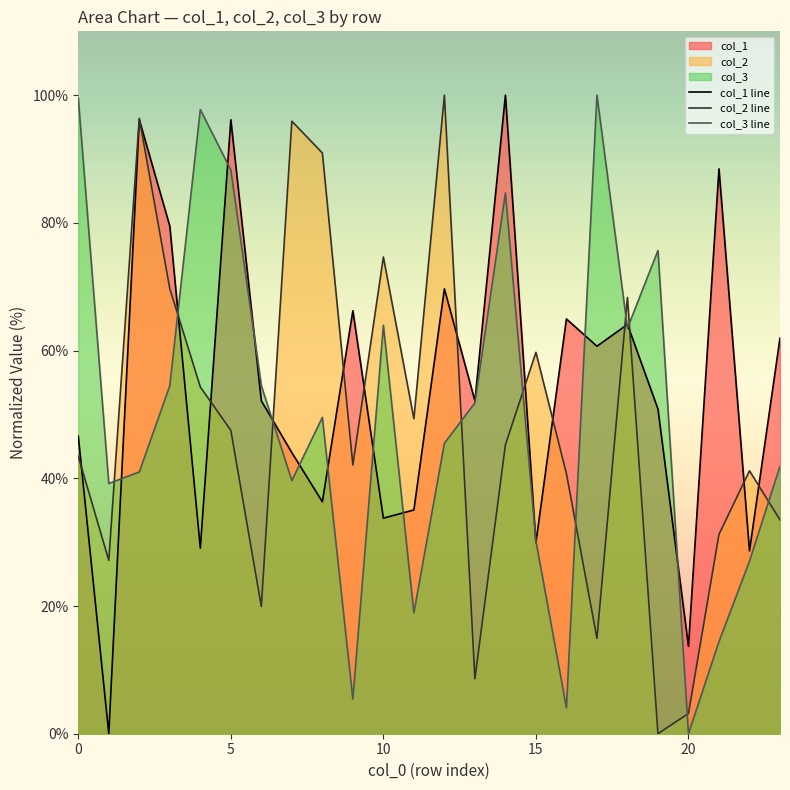

What is the difference between the highest and lowest values at 14?

54.8